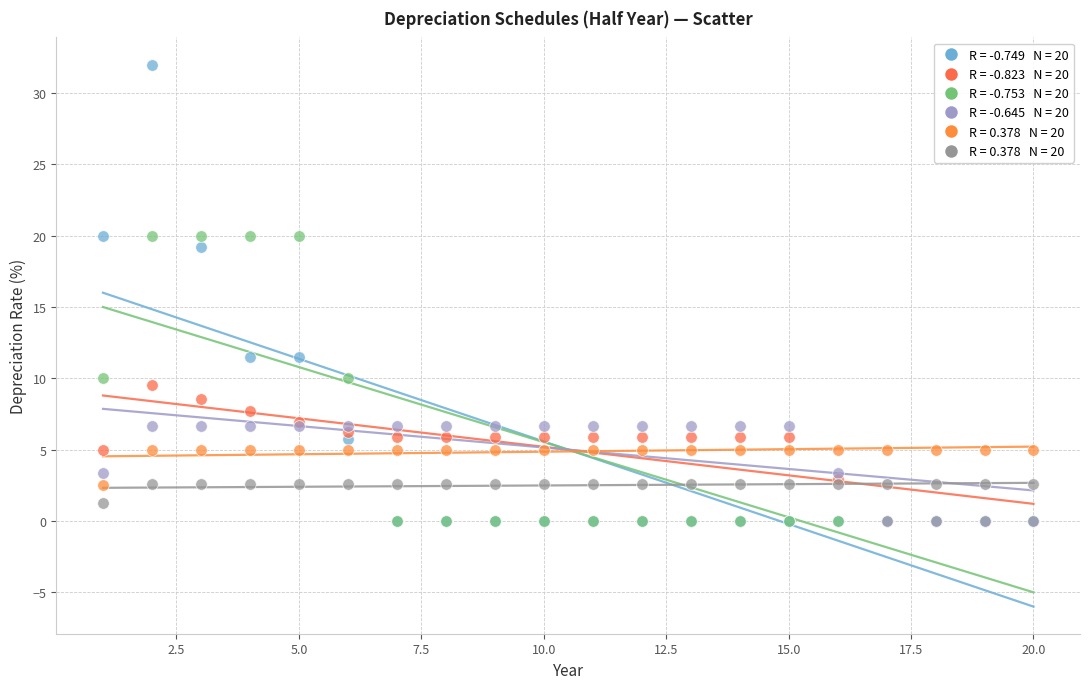

Across all series, what Y value is closest to 16?

19.2